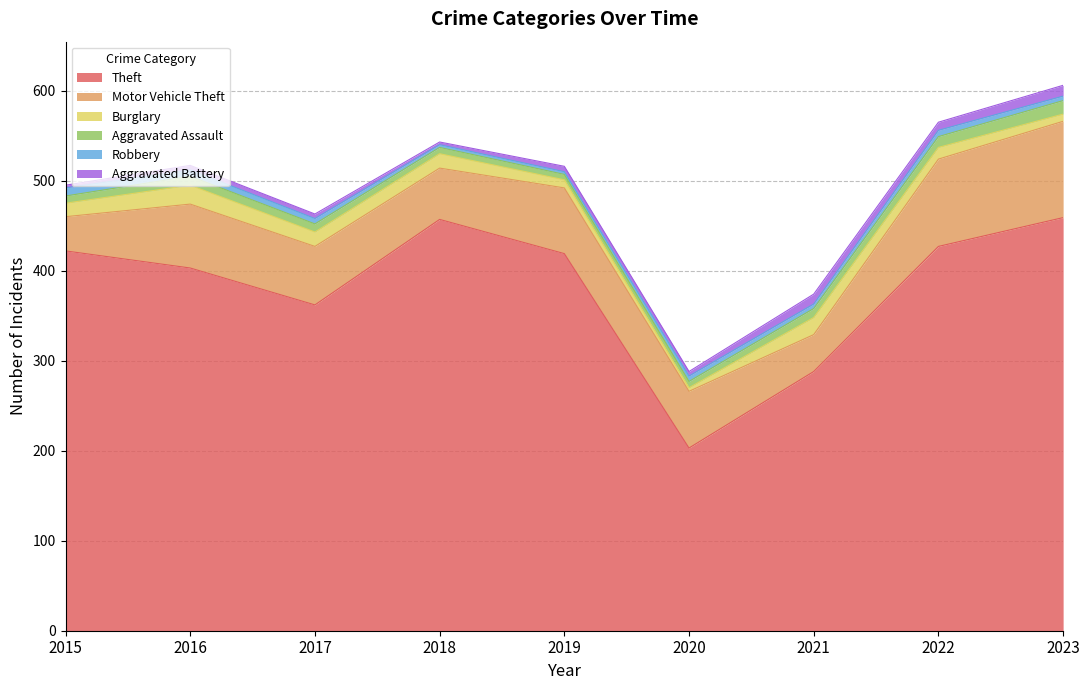

True or false: Aggravated Battery has more than 1 points higher than both neighbors.

True